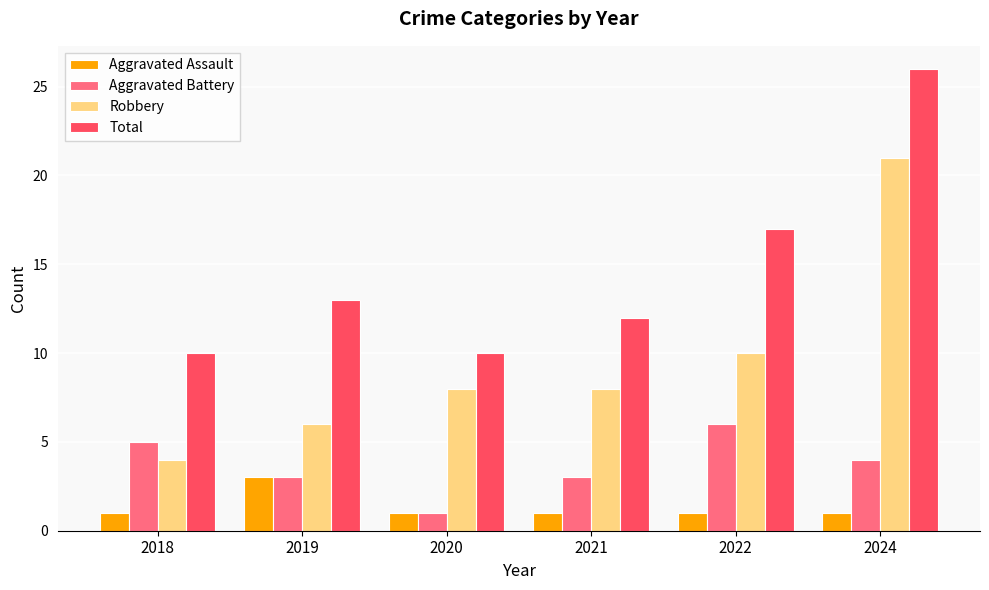

Reading left to right, what are all the values shown in this chart?

Aggravated Assault: 1	3	1	1	1	1
Aggravated Battery: 5	3	1	3	6	4
Robbery: 4	6	8	8	10	21
Total: 10	13	10	12	17	26